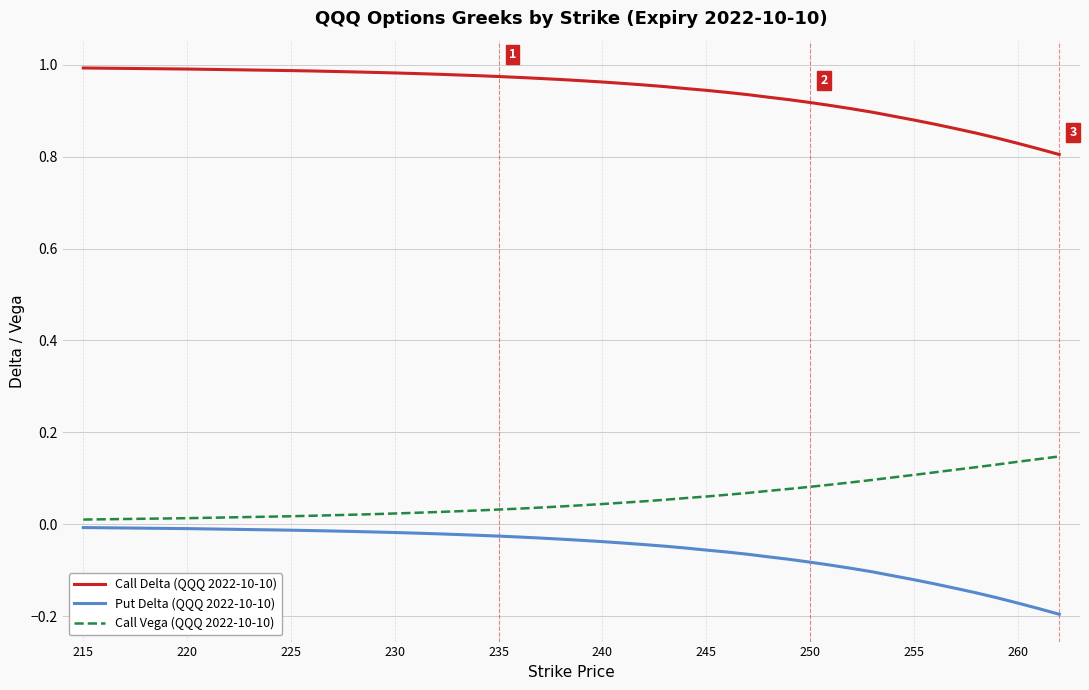

What are all the series names shown in the legend?

Call Delta (QQQ 2022-10-10), Put Delta (QQQ 2022-10-10), Call Vega (QQQ 2022-10-10)